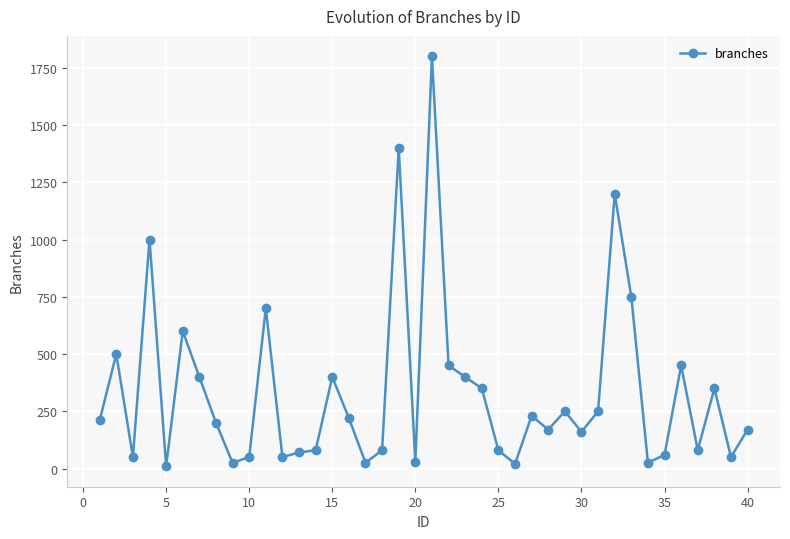

What is the greatest value displayed?

1800